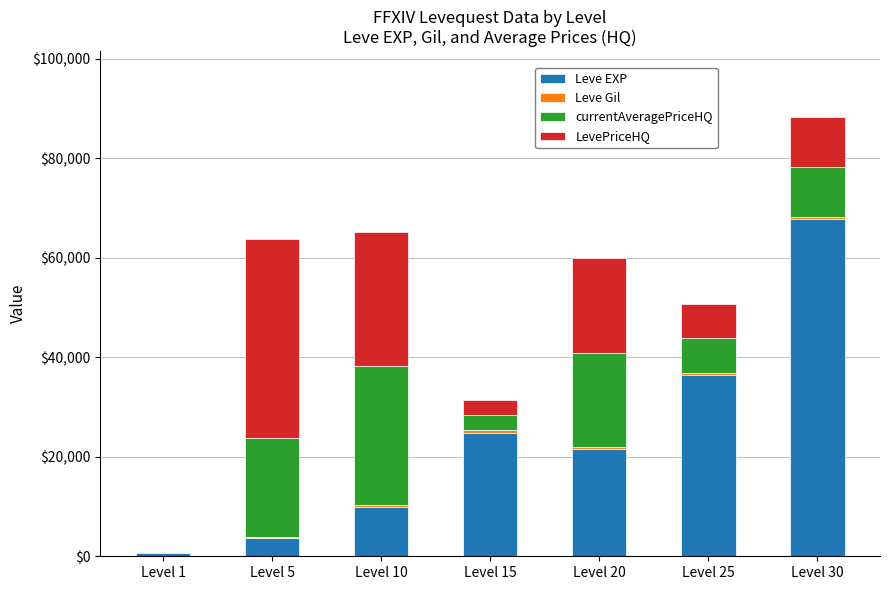

At which label is Leve EXP closest to 34180?

Level 25